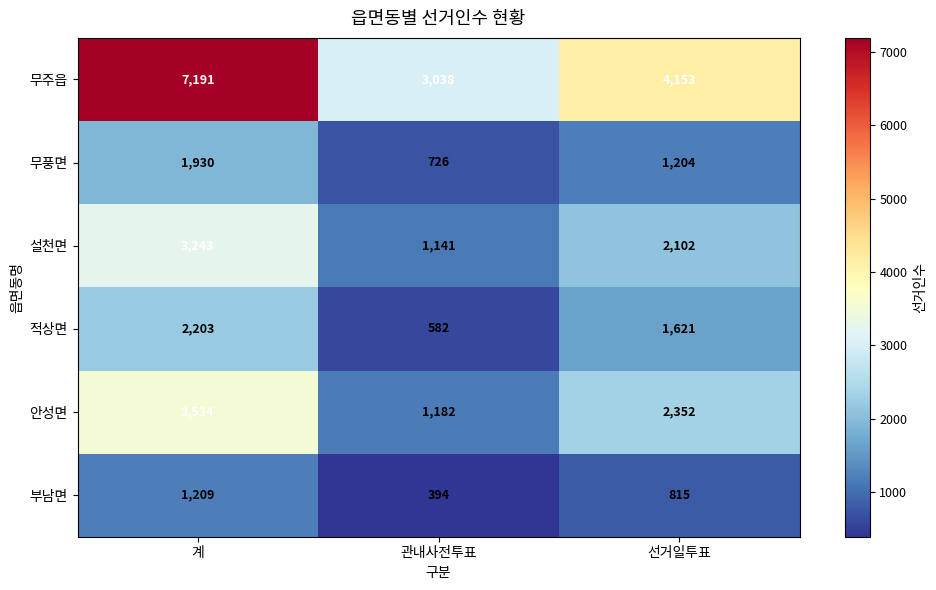

What is the sum of the 부남면 values at 관내사전투표 and 선거일투표?

1209